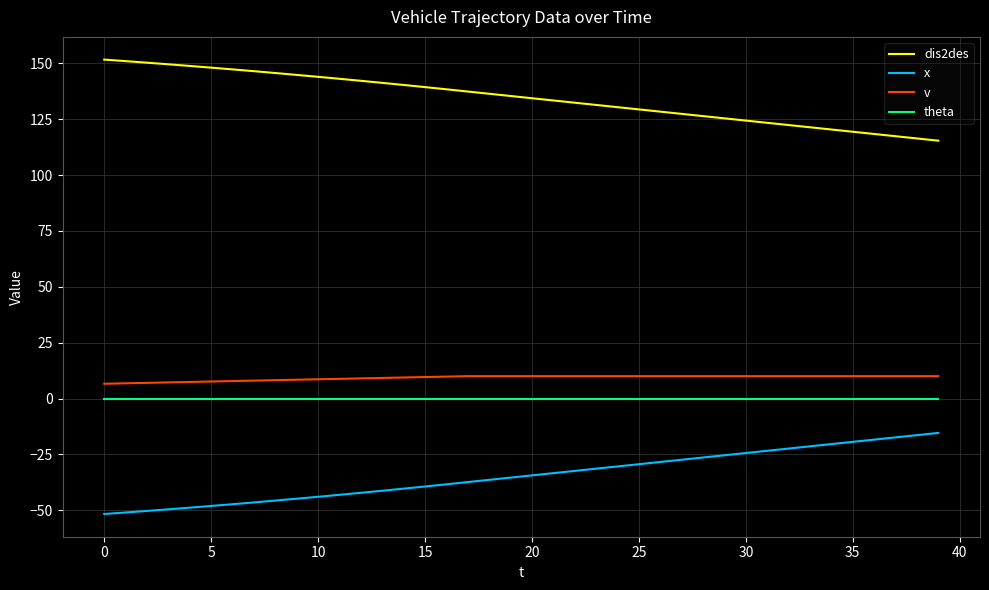

What is the greatest value displayed?

151.7